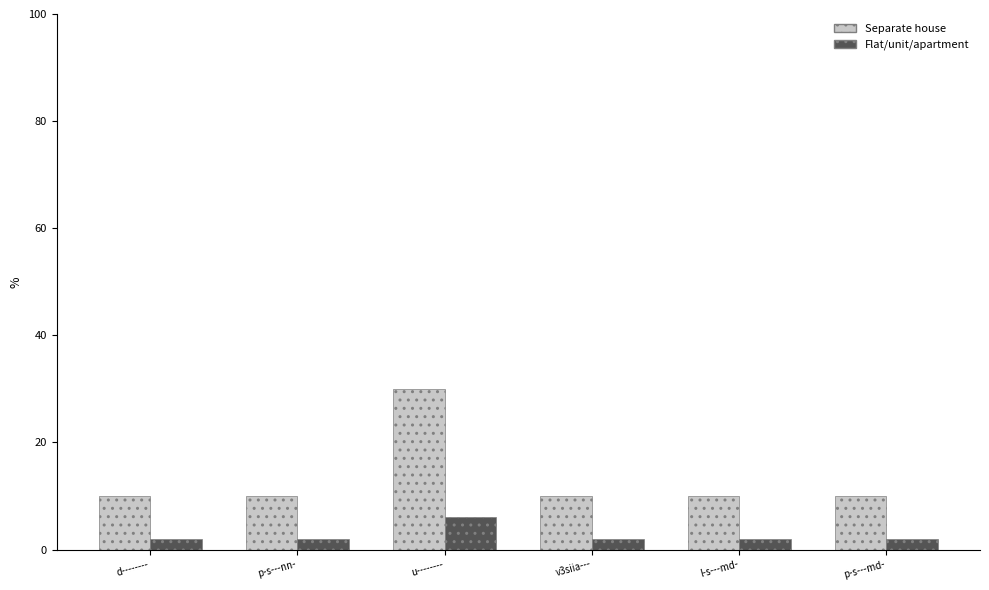

What is the sum of the Flat/unit/apartment values at u-------- and p-s---nn-?

8